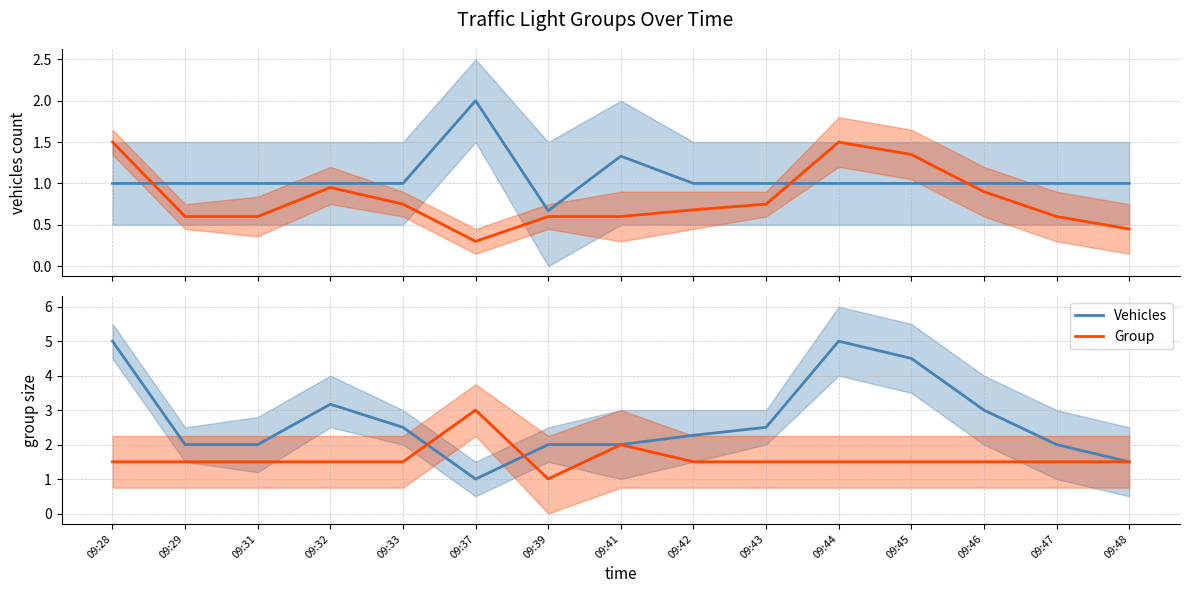

Count the number of categories in the chart.

15